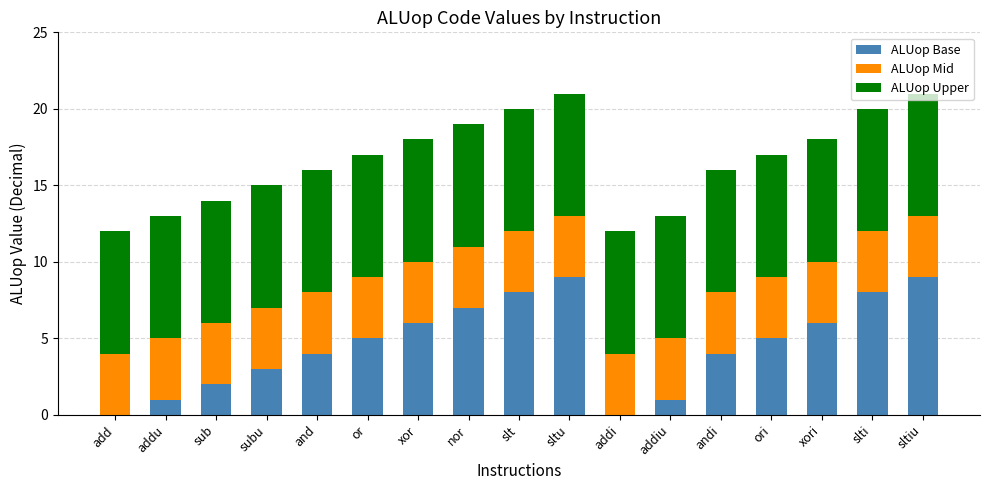

The value of ALUop Base at xor is 6. True or false?

True